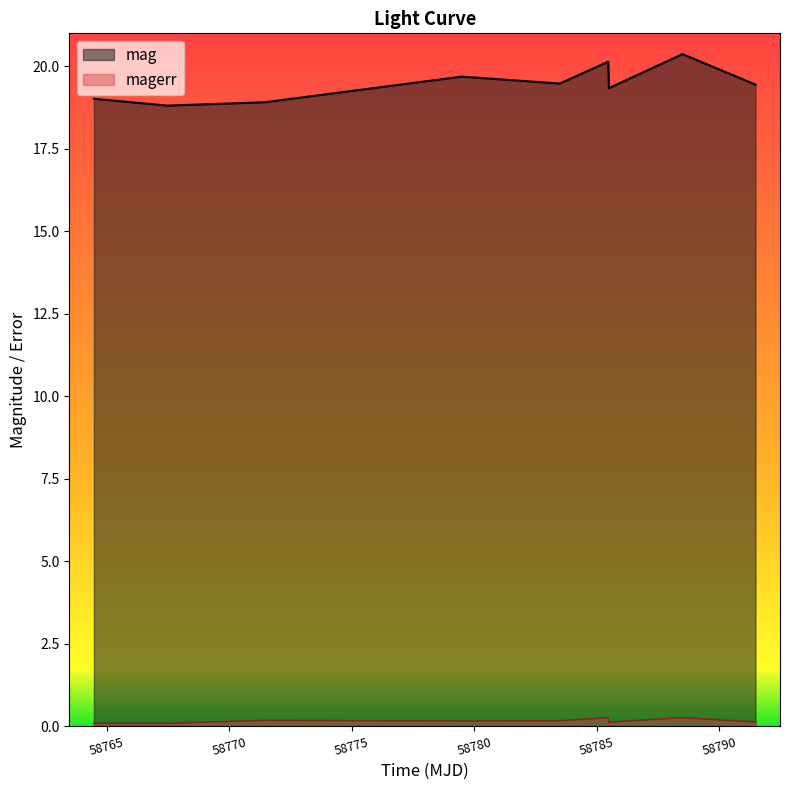

True or false: magerr and mag intersect in this chart.

False